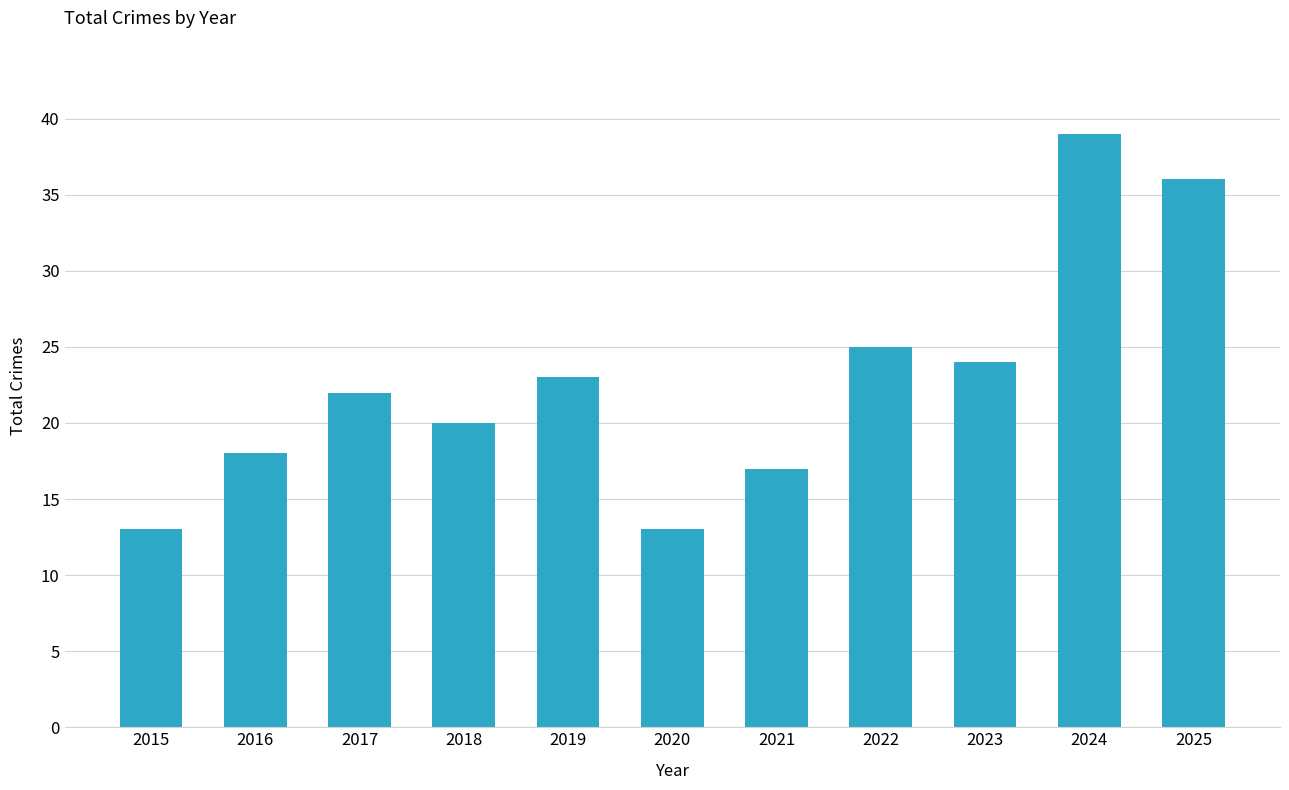

What is the maximum value shown in the chart?

39